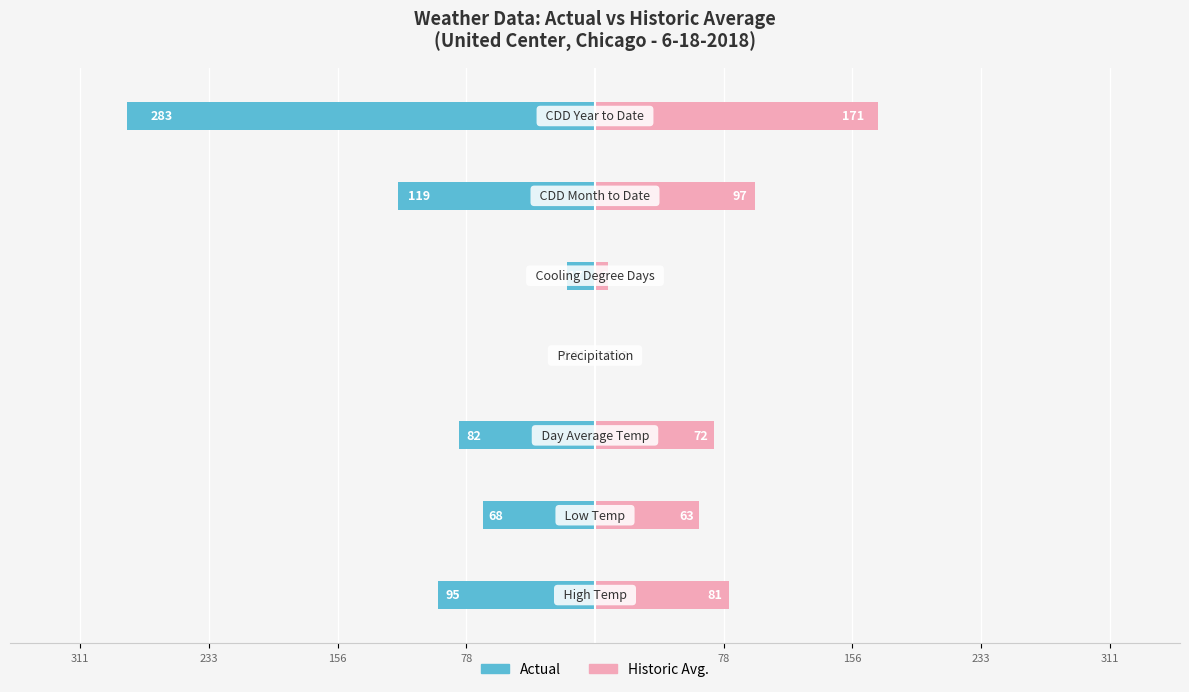

Is it true that Actual equals 283.0 at 233?

True